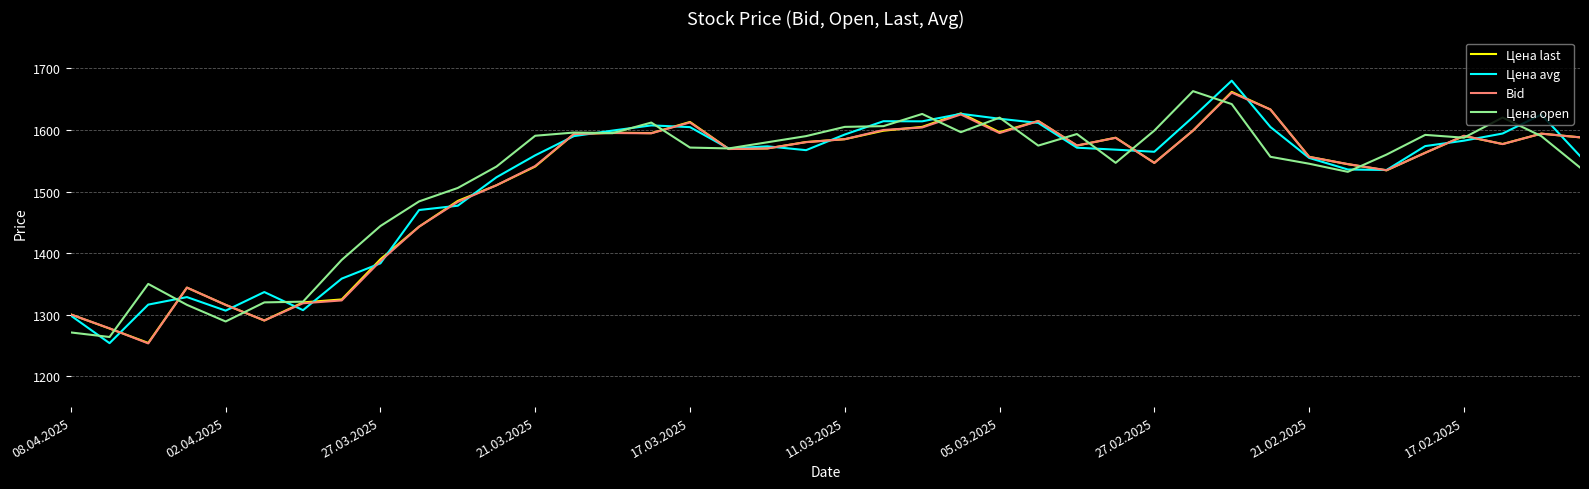

What is the smallest value displayed?

1253.4